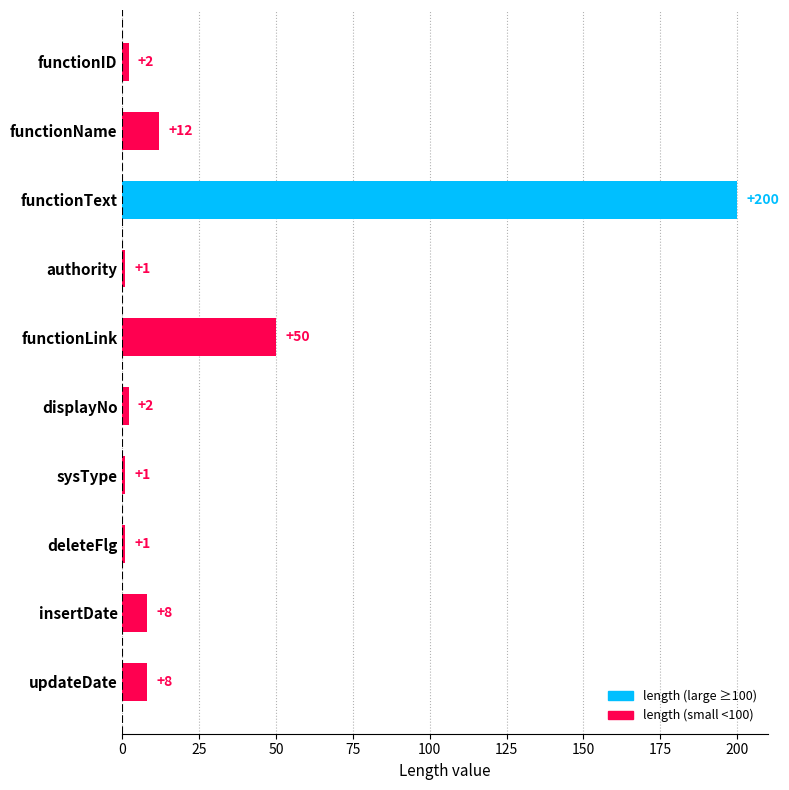

What is the minimum value shown in the chart?

1